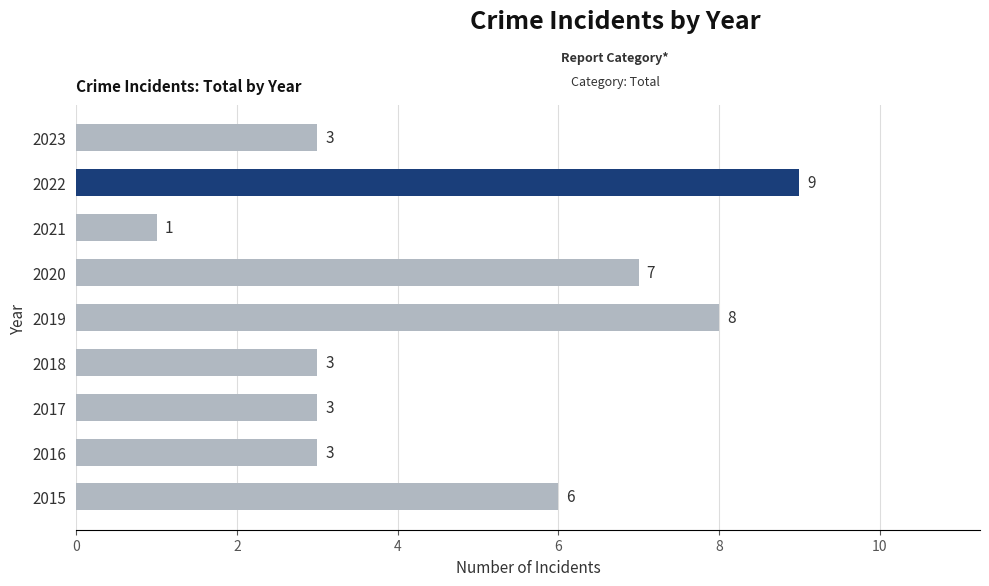

What is the ratio of the value at 2017 to the value at 2021?

3.0